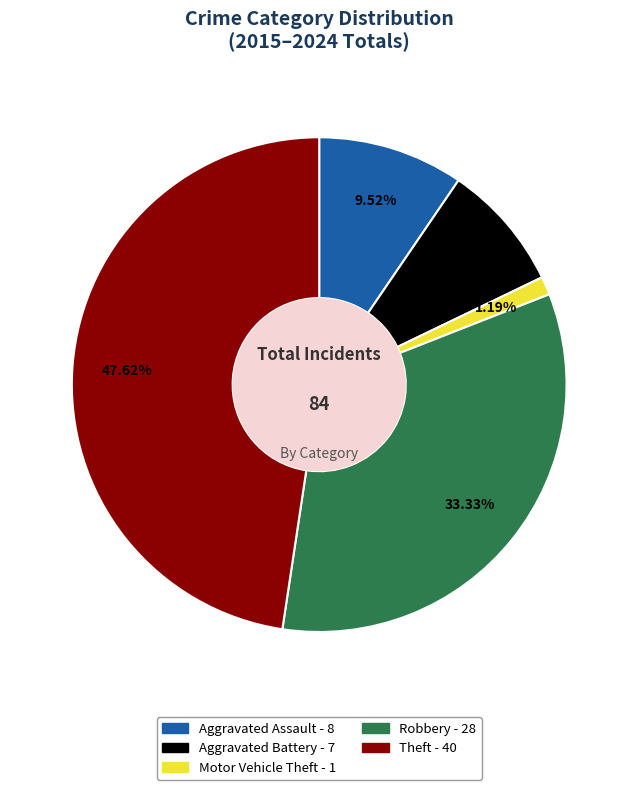

What is the ratio of the value at Theft to the value at Motor Vehicle Theft?

40.0